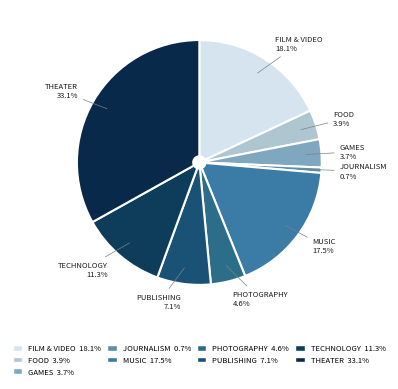

Between THEATER 33.1% and FOOD 3.9%, which is larger?

THEATER 33.1%